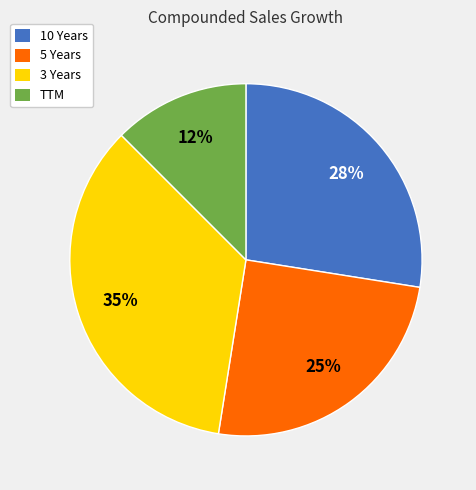

What percentage is the 3 Years slice, to the nearest percent?

35%